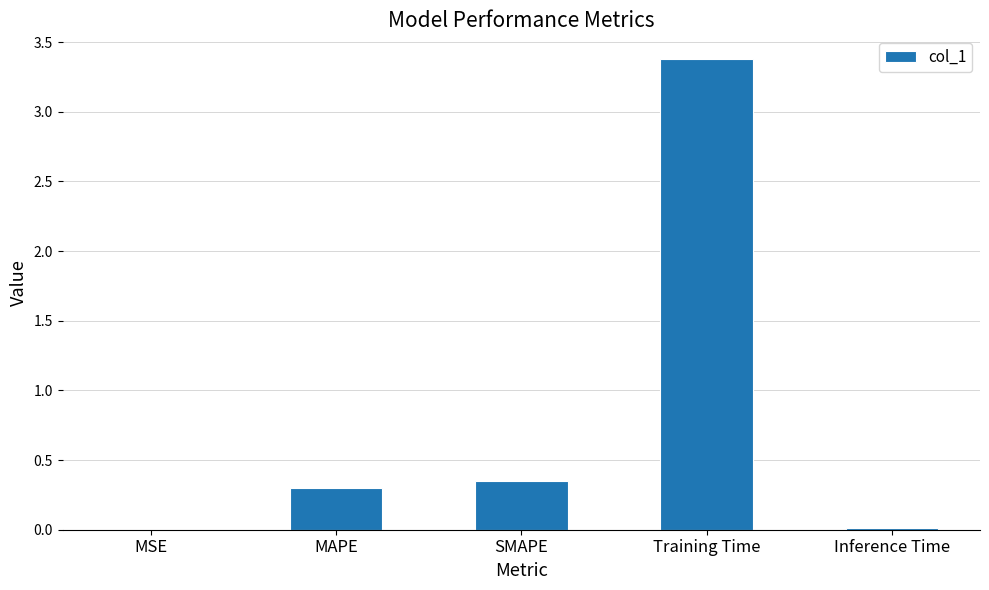

The value at SMAPE is 0.3. True or false?

True